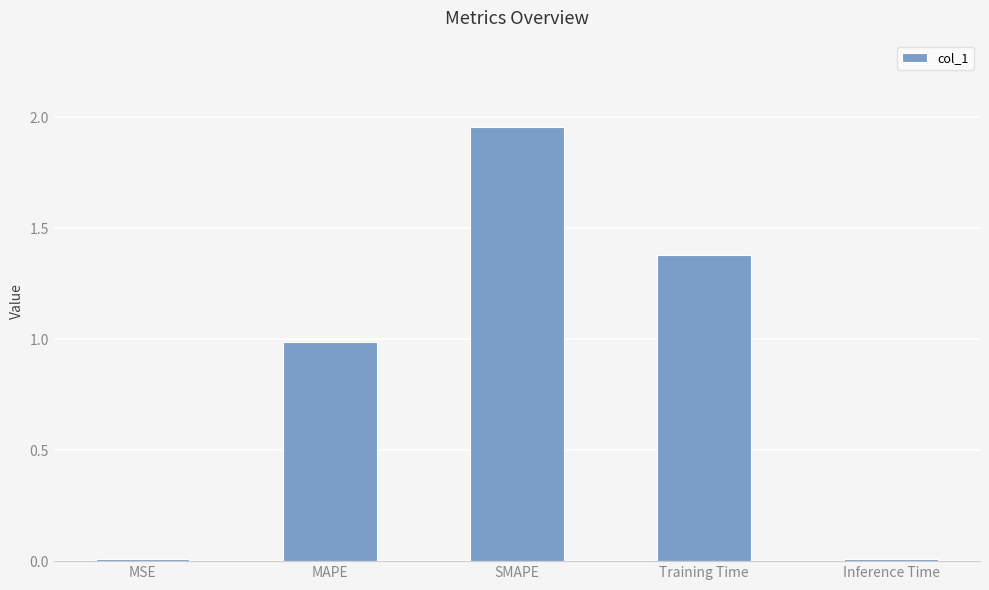

What is the difference between the second highest and minimum values?

1.4